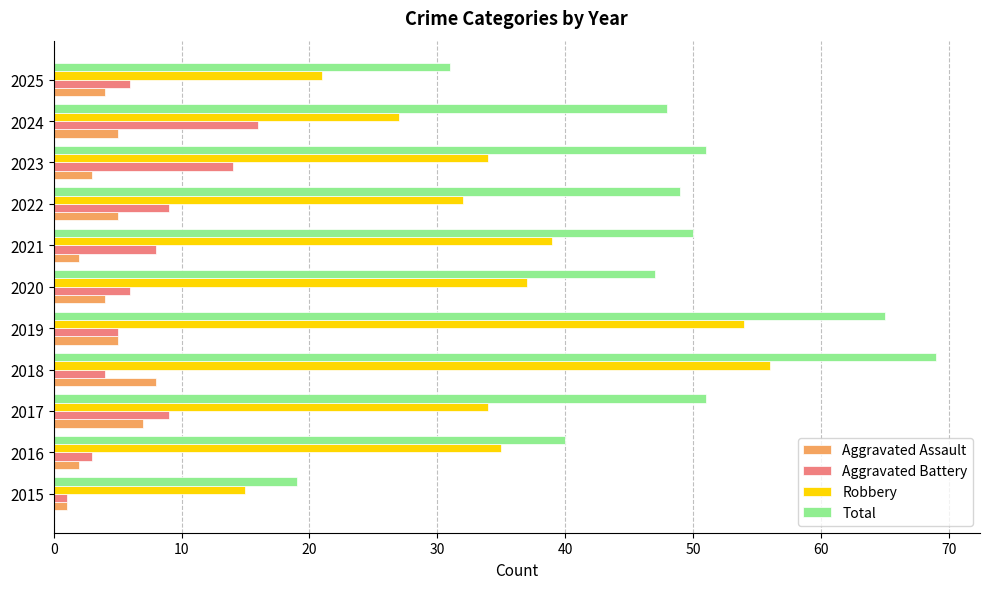

What is the difference between the maximum and second lowest values in the Aggravated Assault series?

6